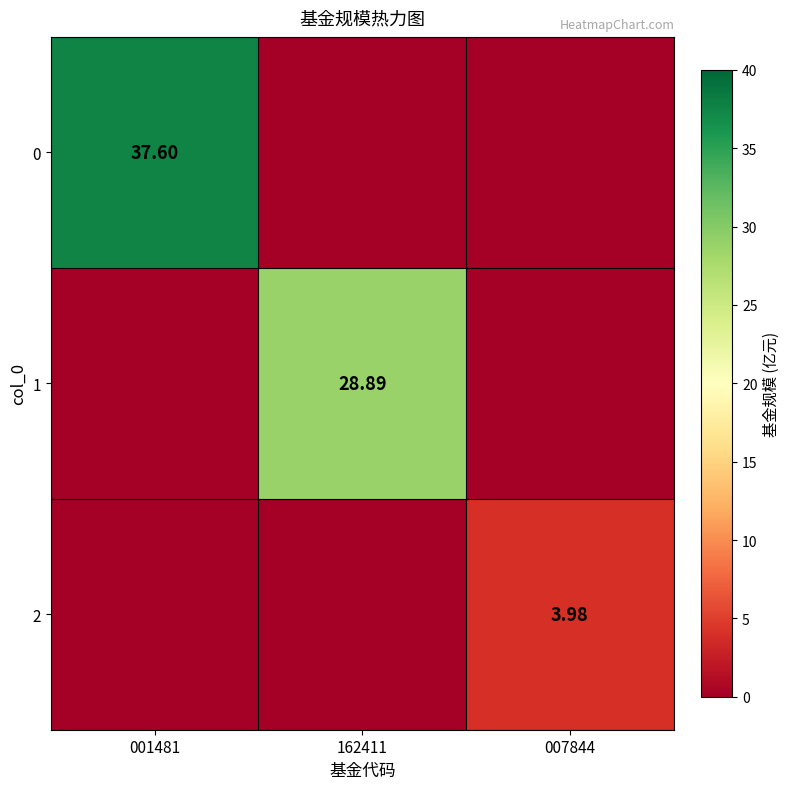

What is the maximum value for 2?

4.0